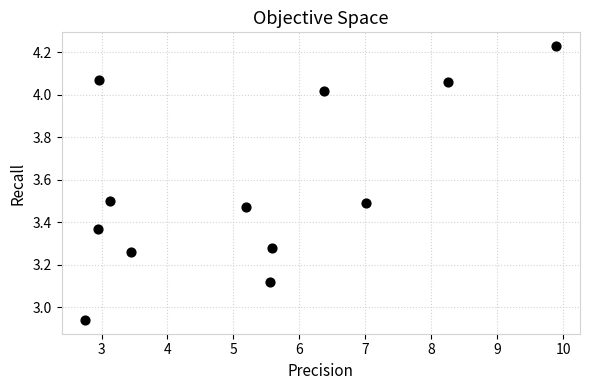

What is the average X value?

5.3